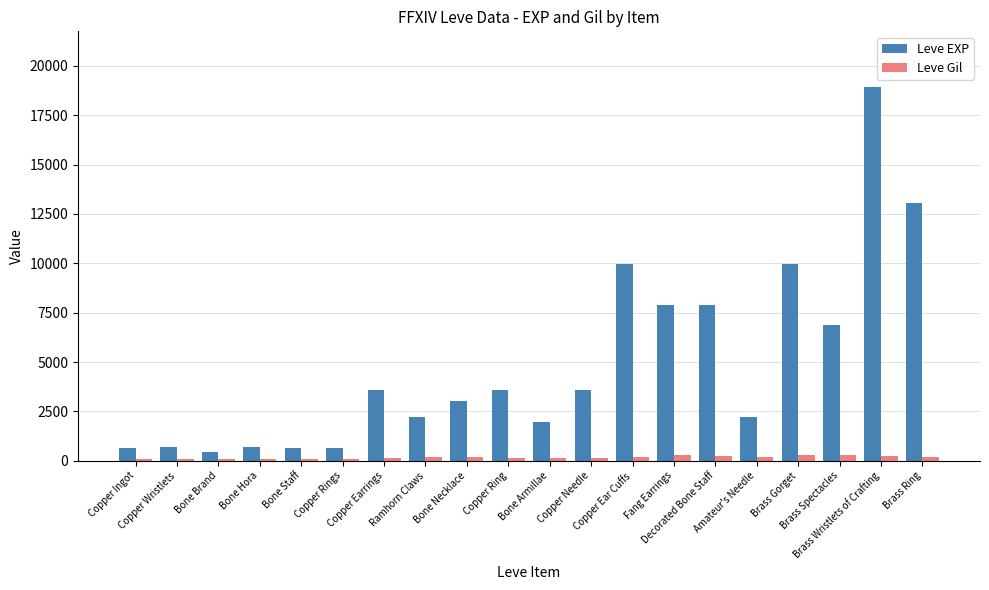

What is the highest value of the Leve EXP series?

18910